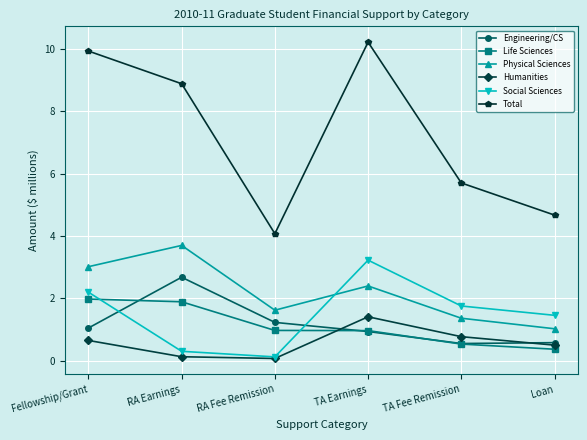

Rank the series by their maximum value, from lowest to highest.

Humanities, Life Sciences, Engineering/CS, Social Sciences, Physical Sciences, Total